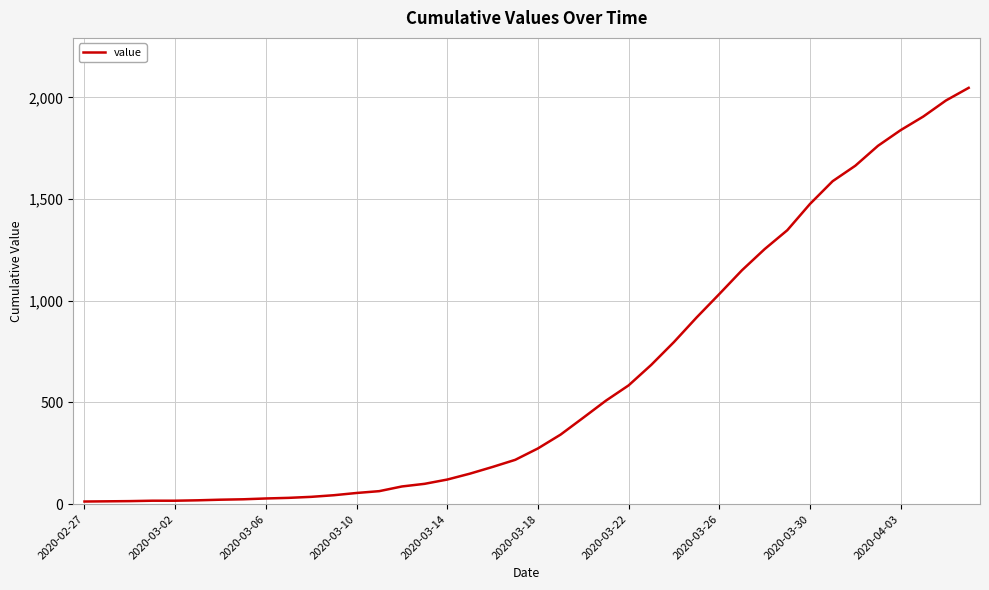

What is the sum of all values?

24843